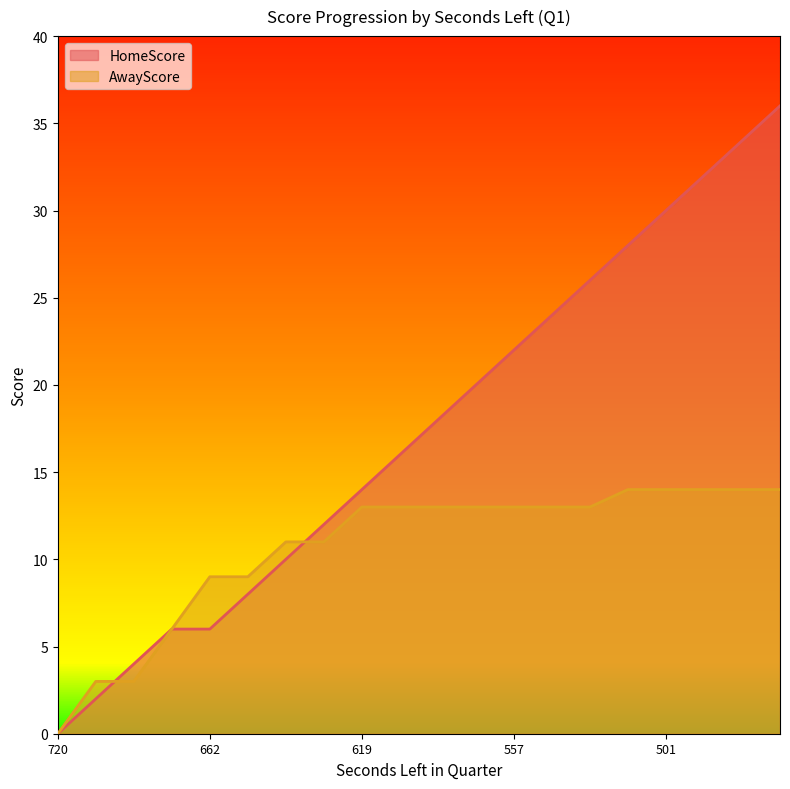

What is the approximate value of AwayScore at 569?

13